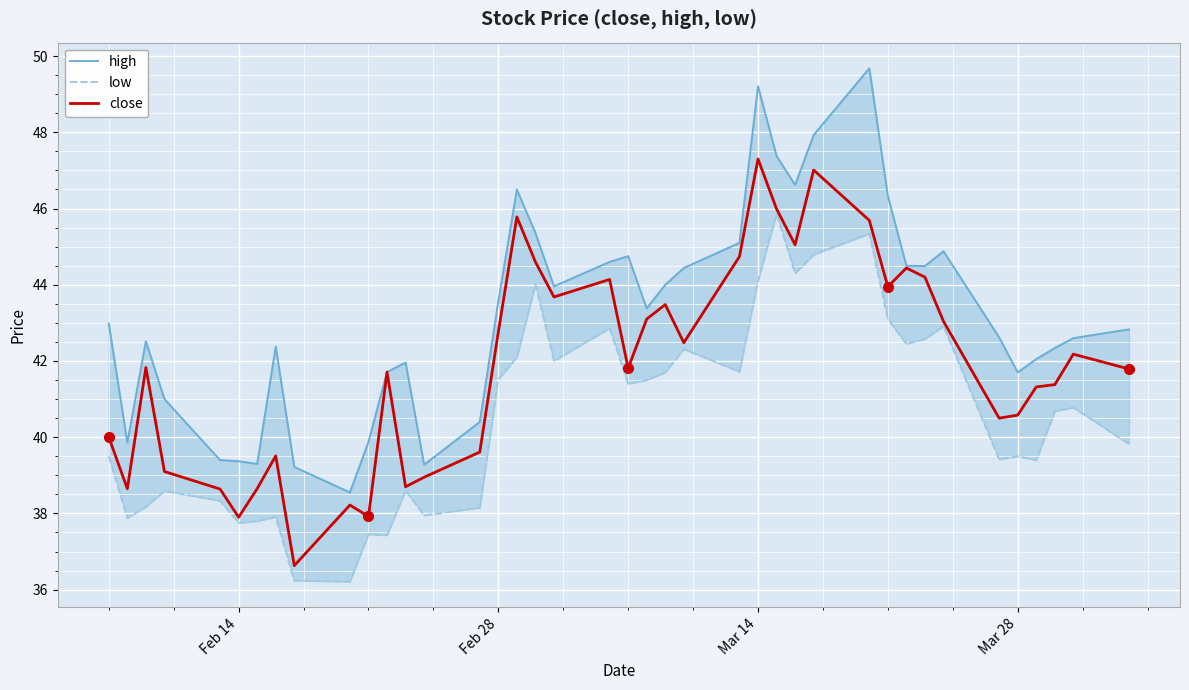

Count the number of categories in the chart.

40